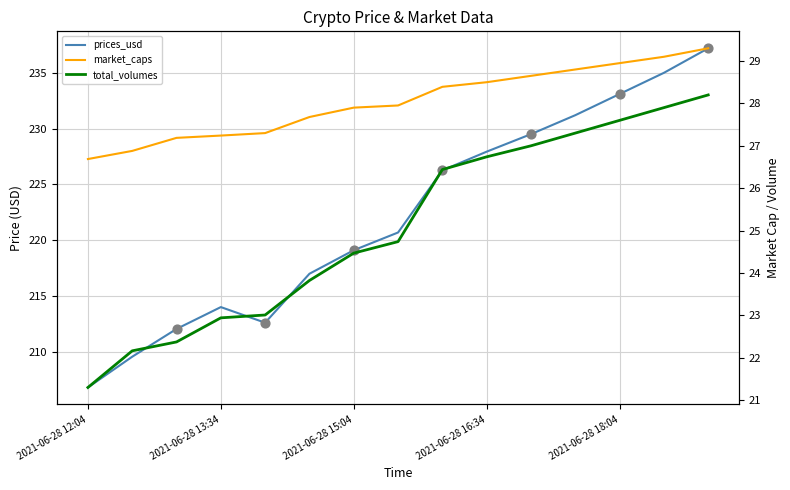

Which series contains the lowest Y value?

total_volumes